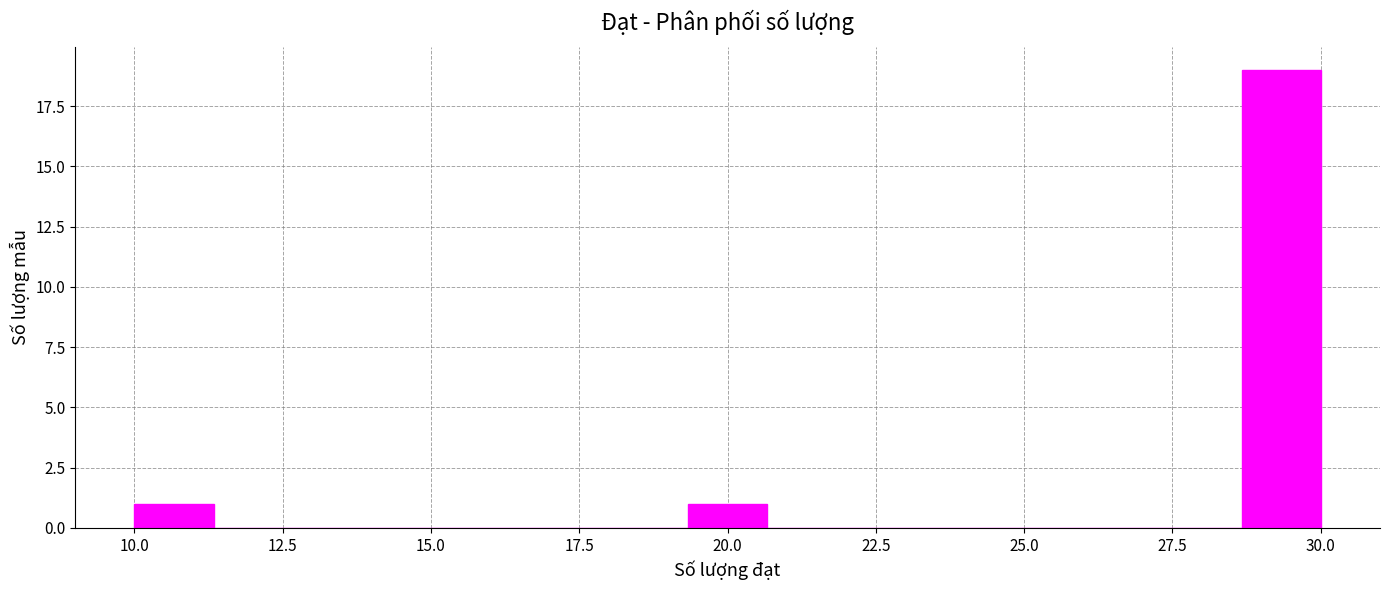

Read against the x-axis, roughly where is the centre of the tallest bar?

29.5